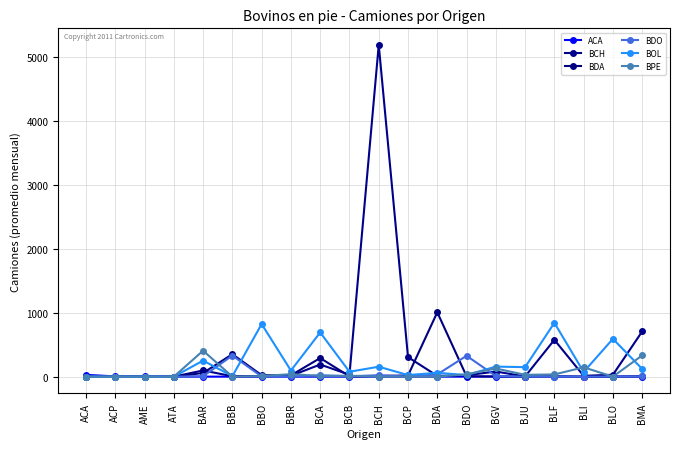

The value of BDA at BBB is 350.8. True or false?

True